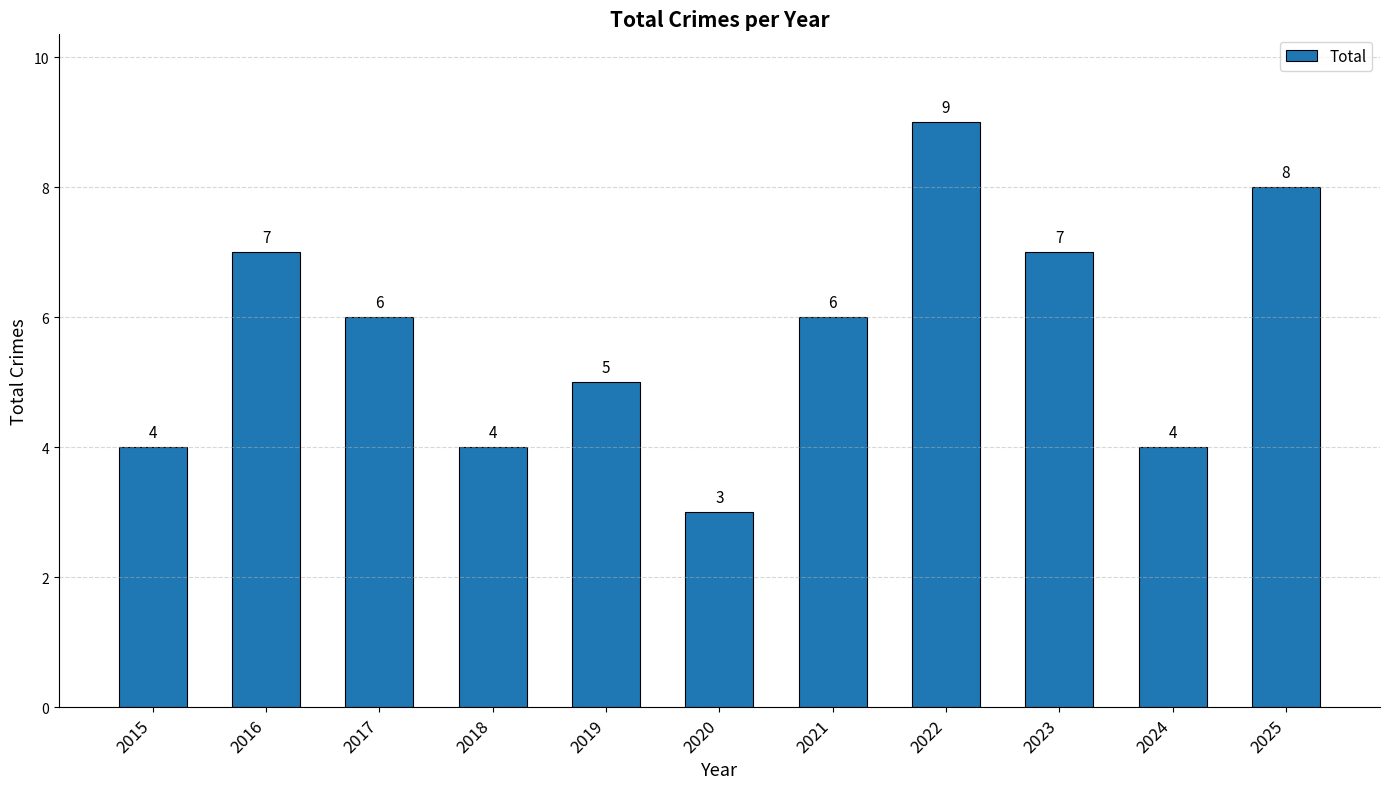

What is the average value?

6